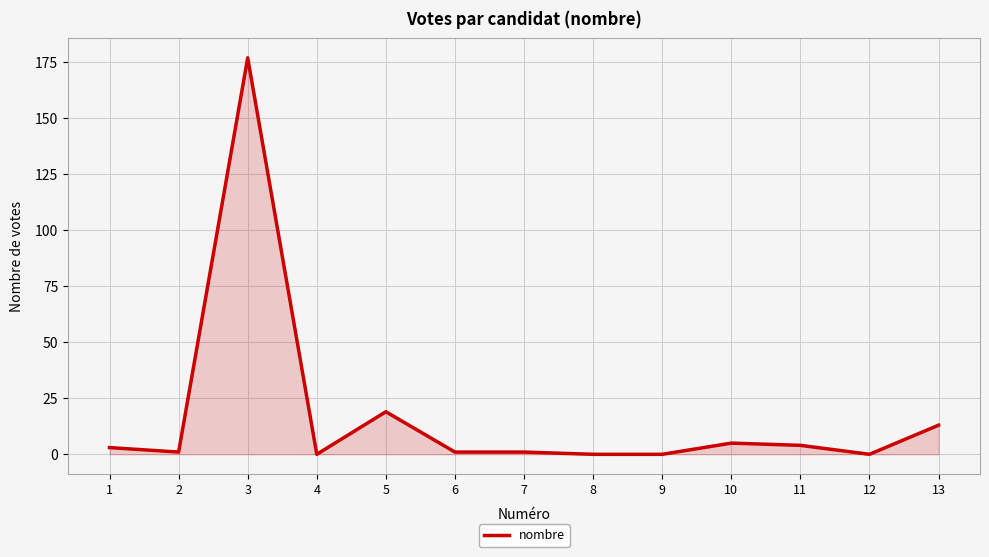

How many categories are shown in the chart?

13